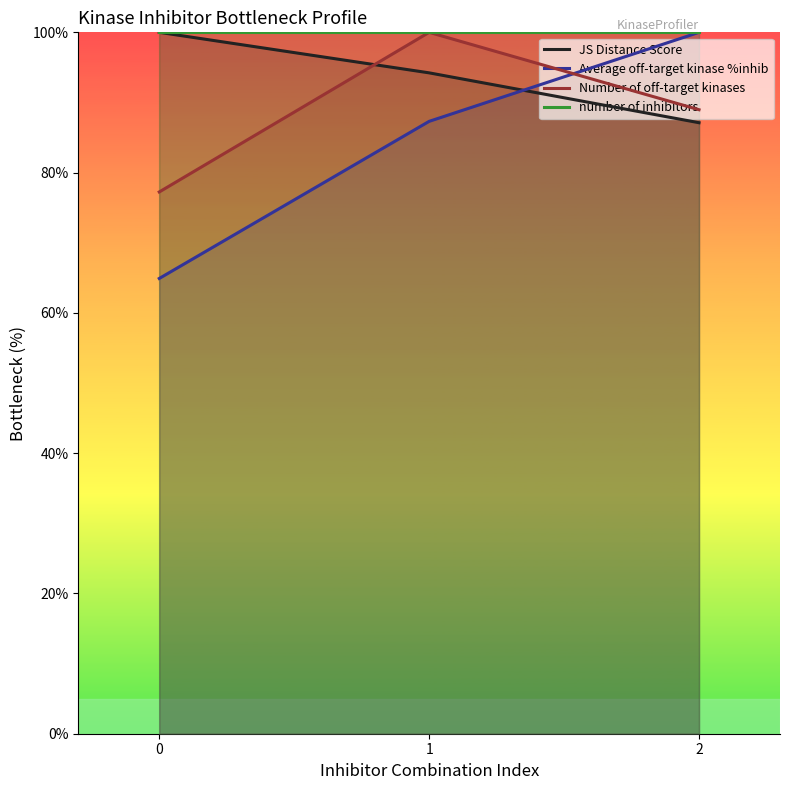

The value of Average off-target kinase %inhib at 1 is 87.3. True or false?

True